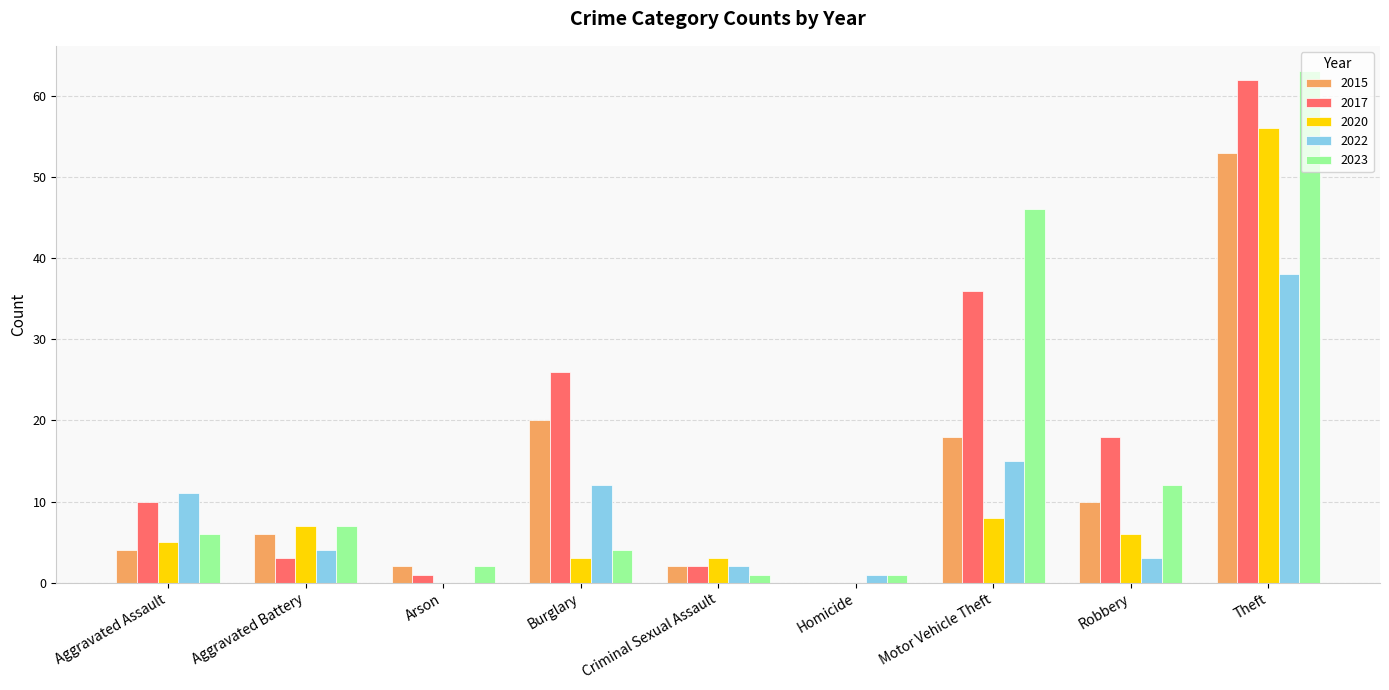

What are all the series names shown in the legend?

2015, 2017, 2020, 2022, 2023